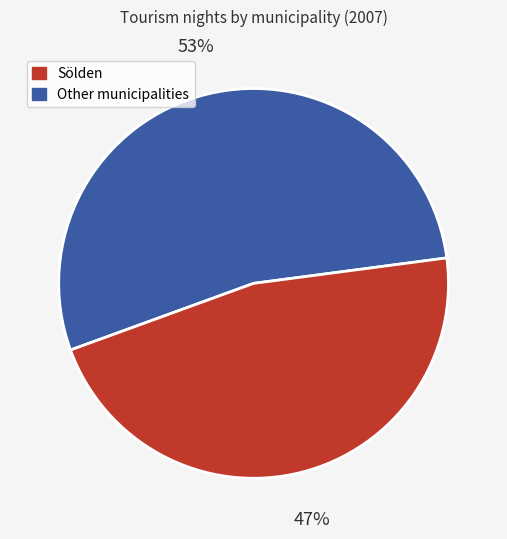

Count the number of slices in the pie.

2